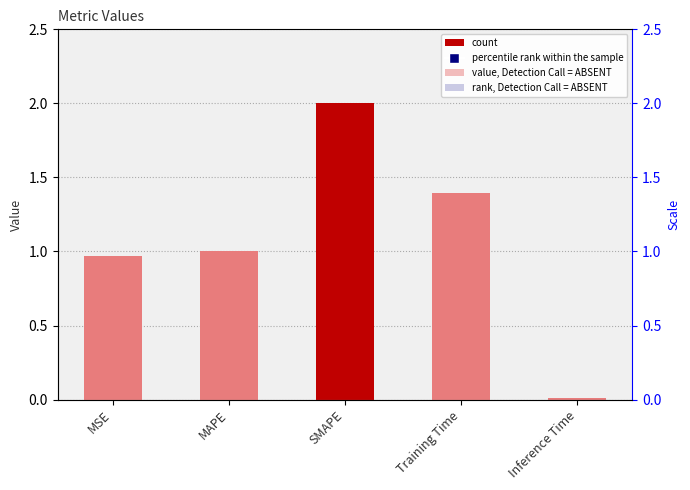

Are the bars grouped side by side (vs. stacked)?

No